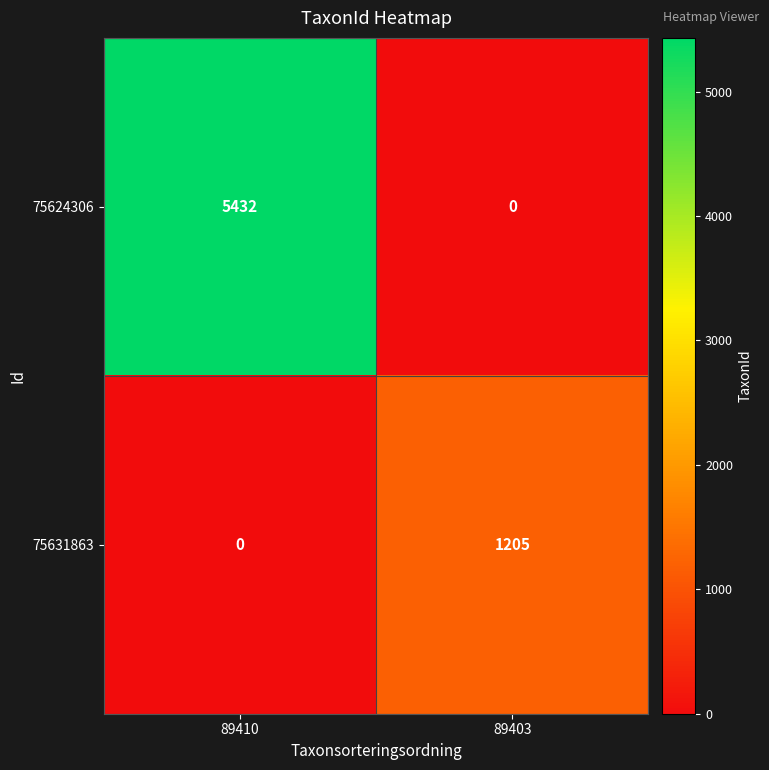

Rank the series by their maximum value, from lowest to highest.

75631863, 75624306